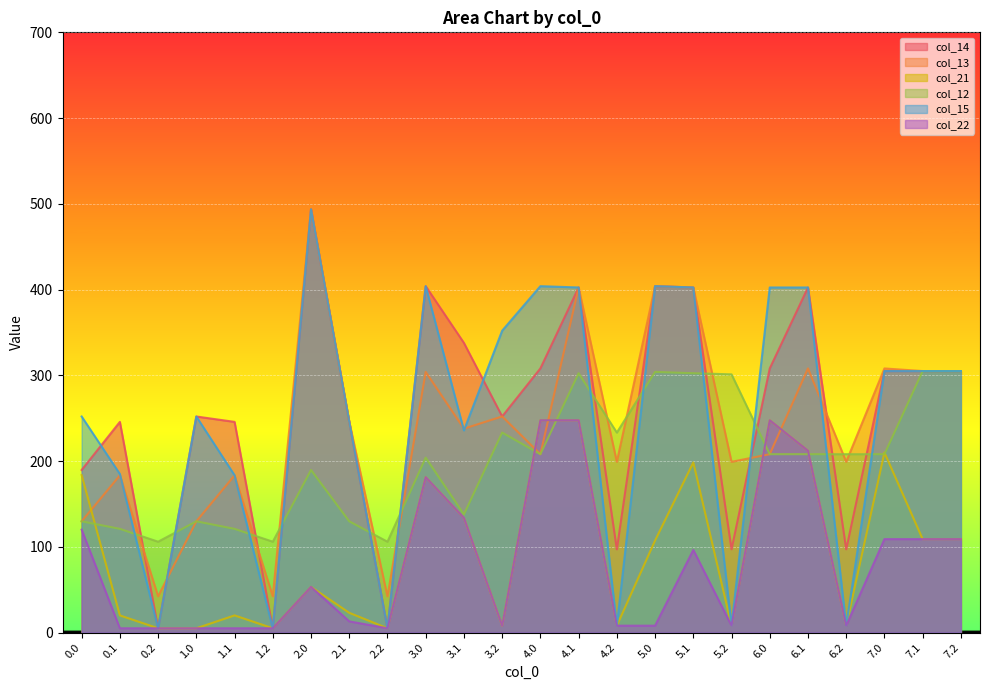

What is the greatest value displayed?

493.6